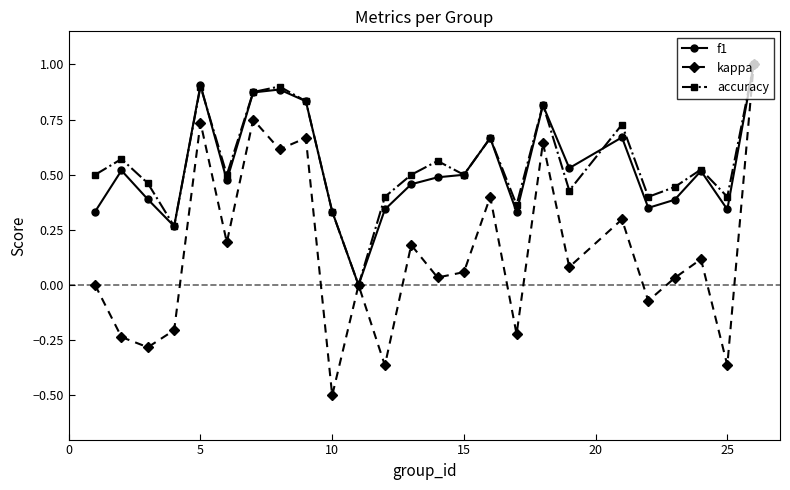

In accuracy, how many points are higher than both neighbors (excluding endpoints)?

8